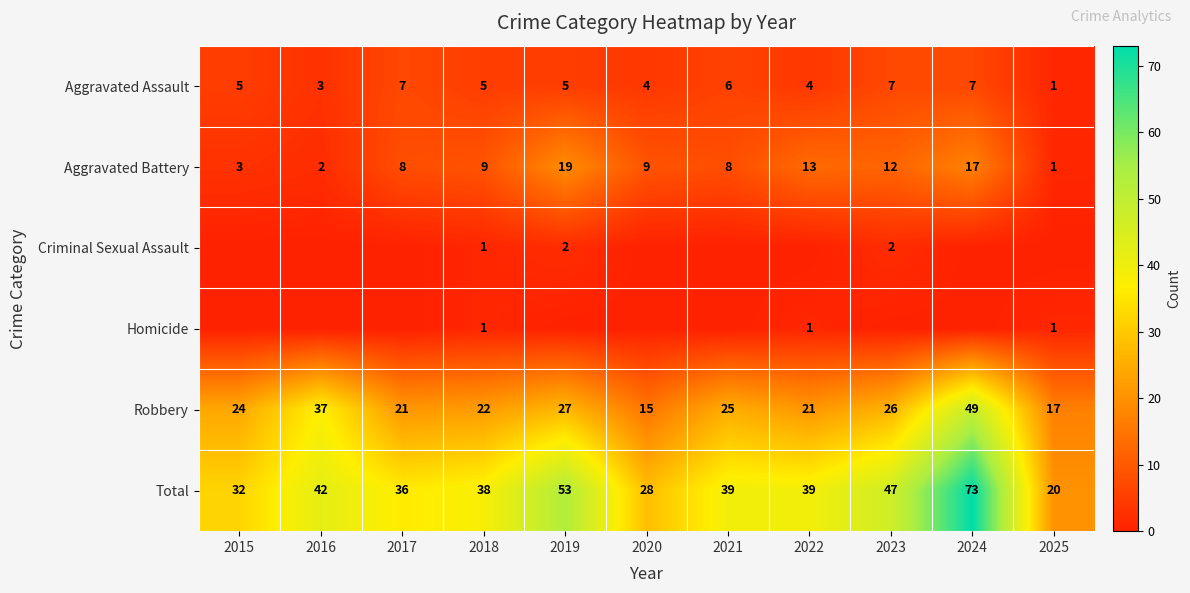

What is the maximum value for Robbery?

49